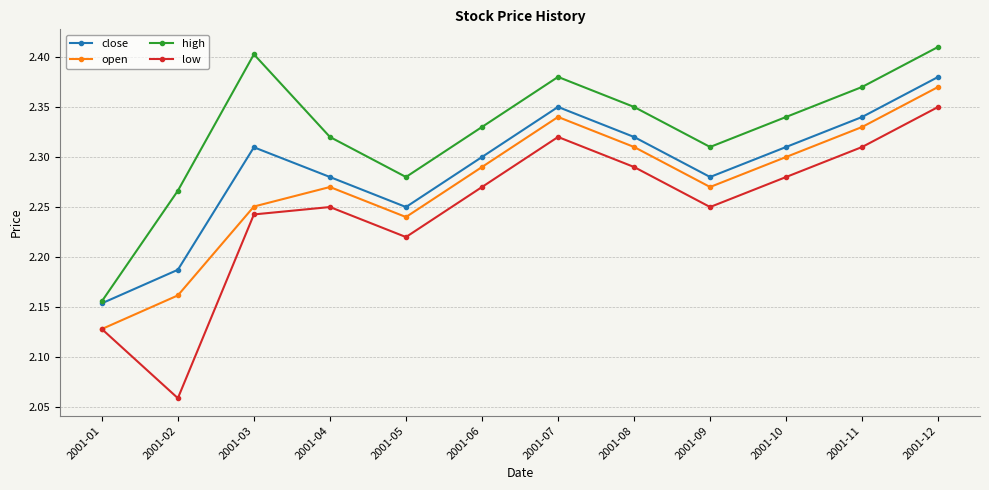

In high, how many points are lower than both neighbors (excluding endpoints)?

2